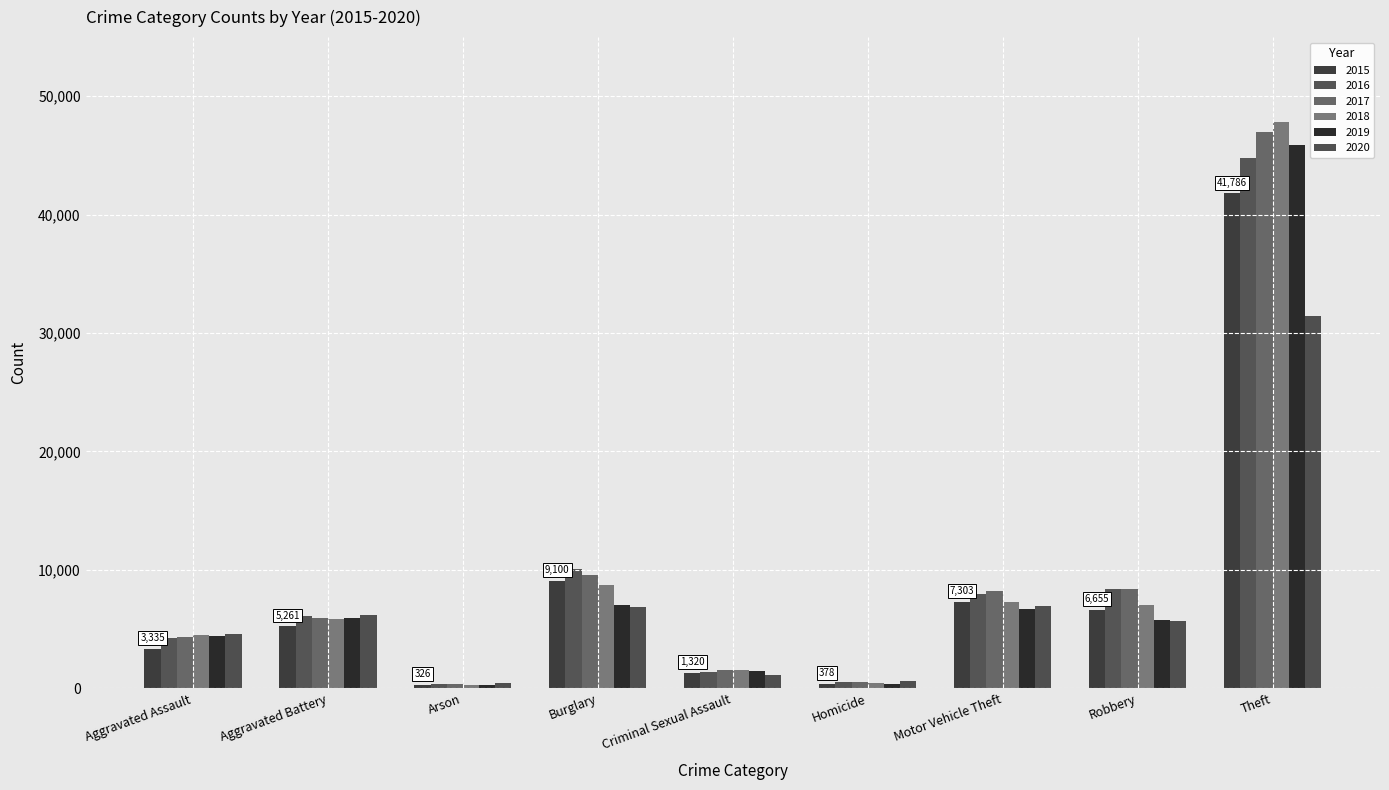

What is the label of the 5th bar from the left?

Criminal Sexual Assault